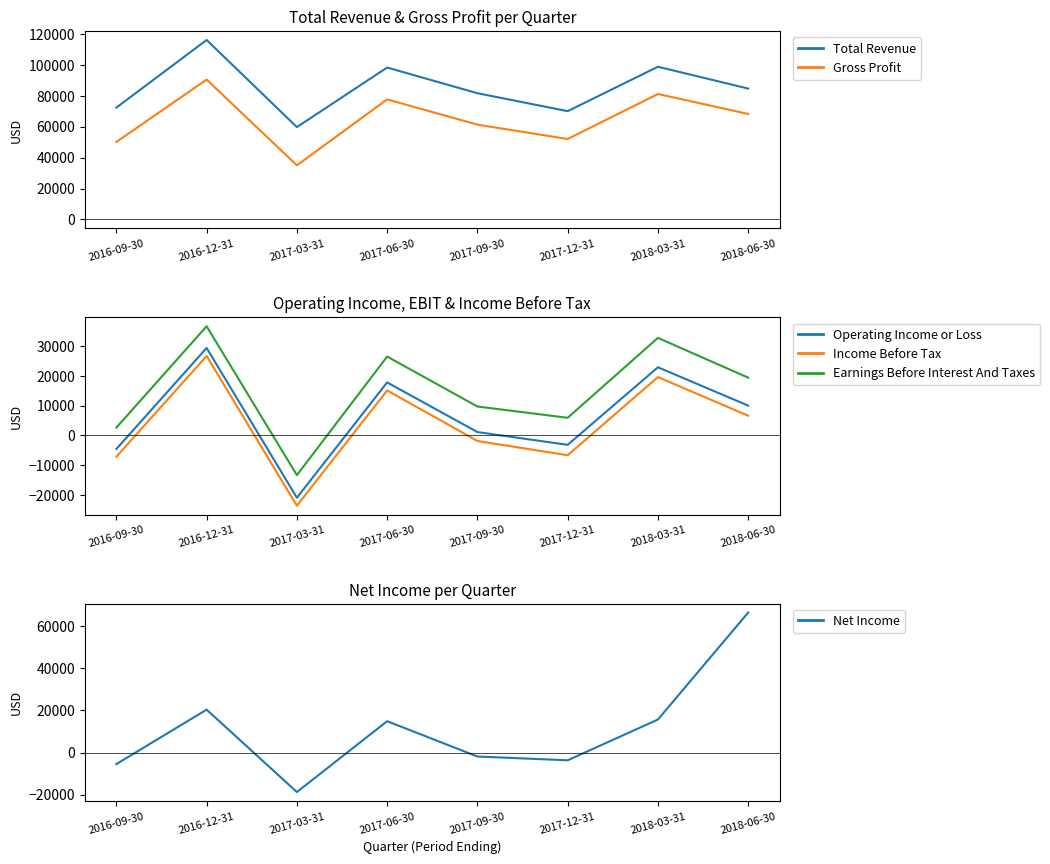

Where does the Operating Income or Loss series first go above 10000?

2016-12-31